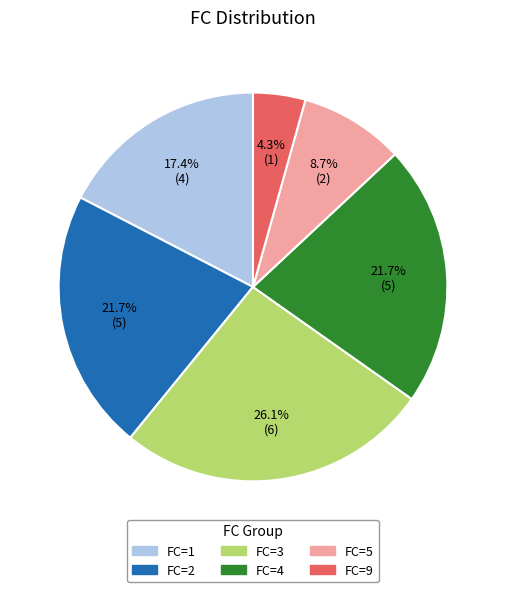

Is there a majority slice in this chart?

No